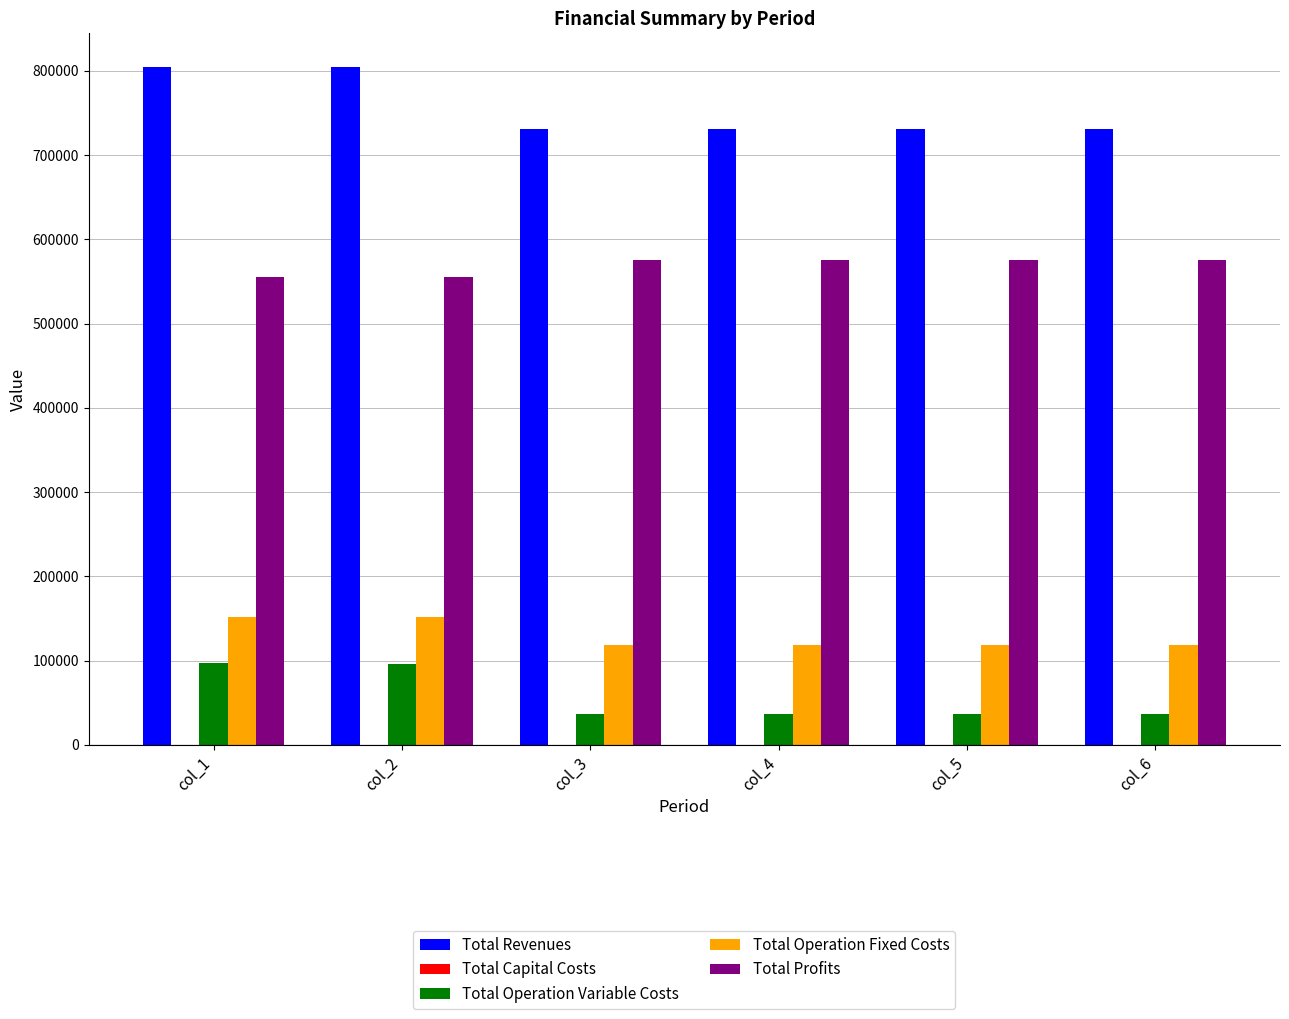

What is the value of the Total Operation Fixed Costs bar at the 4th from the left?

118597.8